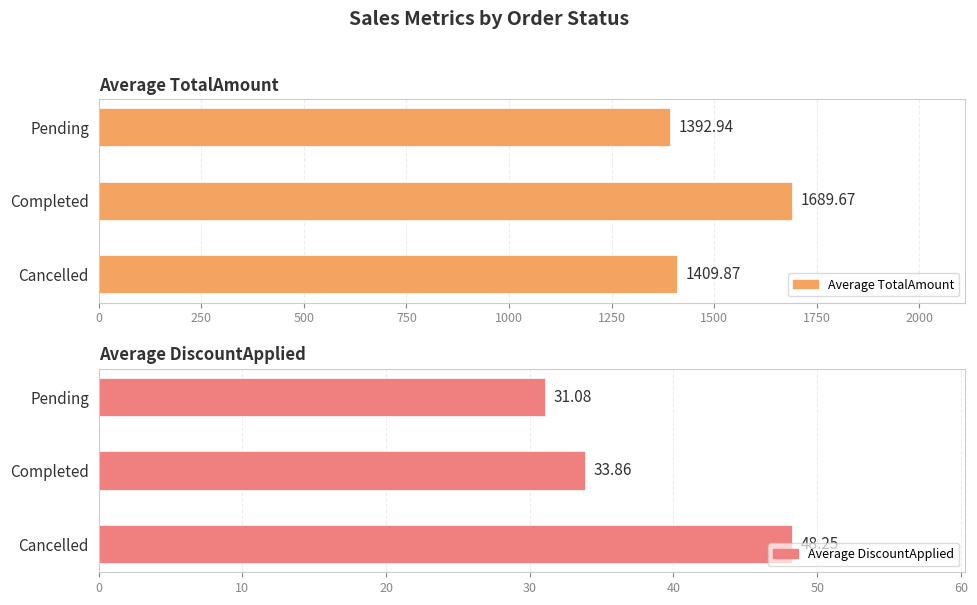

At which label is TotalAmount closest to 2072?

Completed